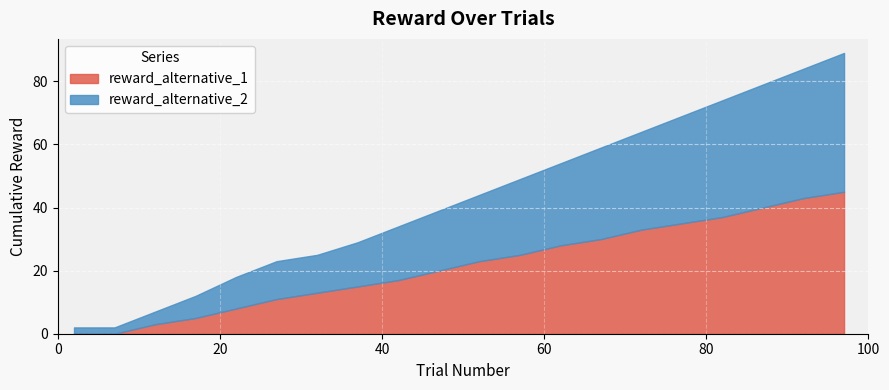

What is the maximum value for reward_alternative_1?

45